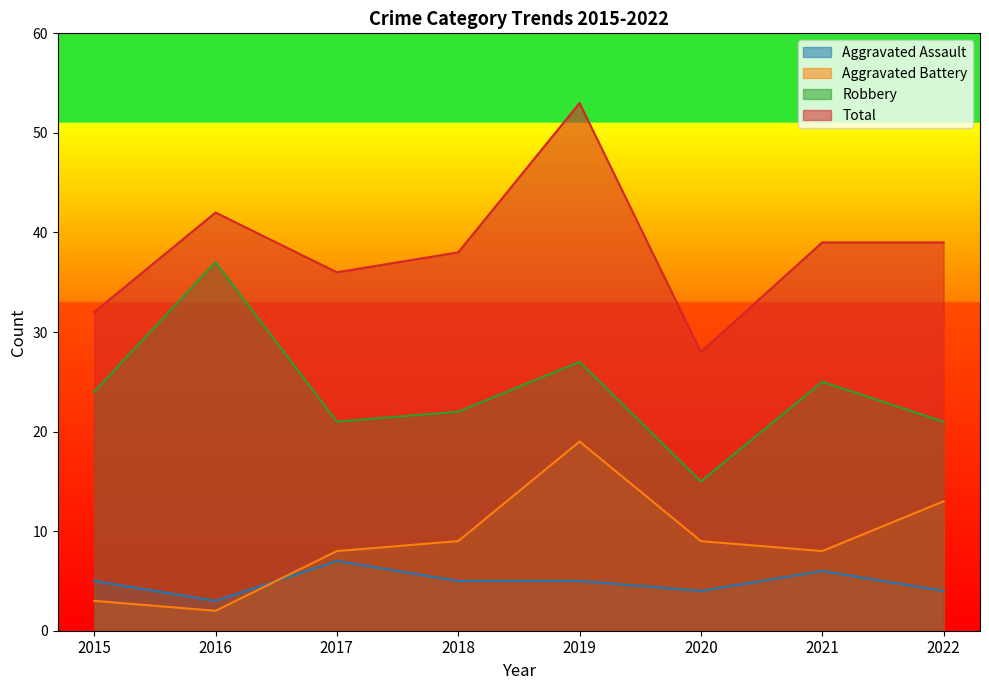

Count the number of categories in the chart.

8